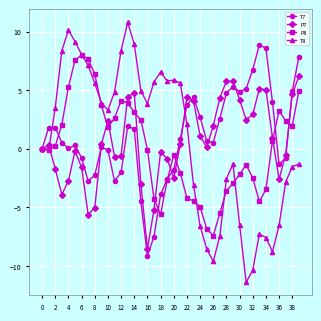

What is the highest value of the T8 series?

10.8